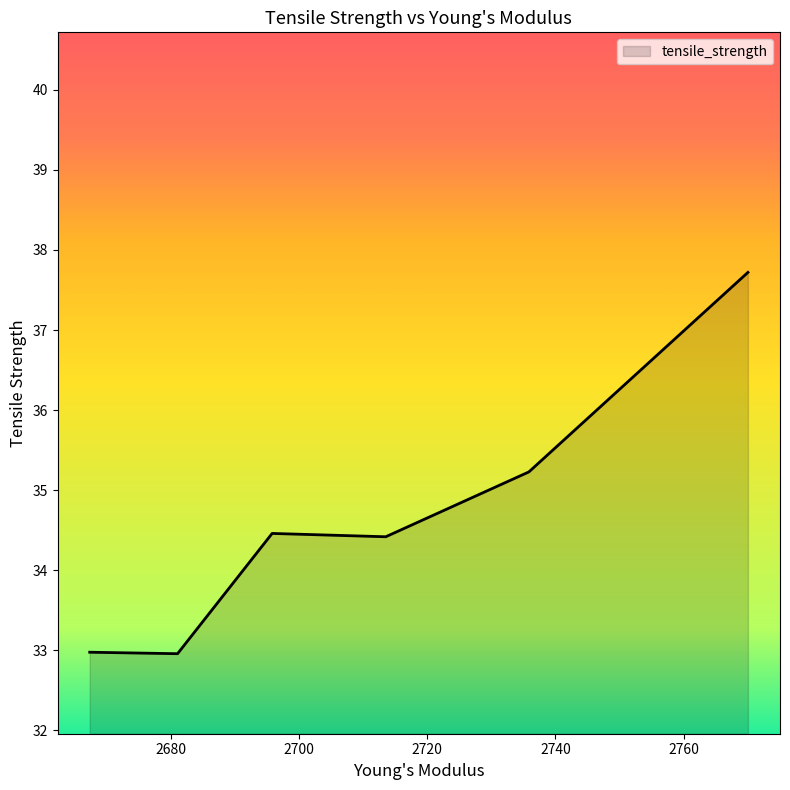

Count the number of values greater than 34.

4